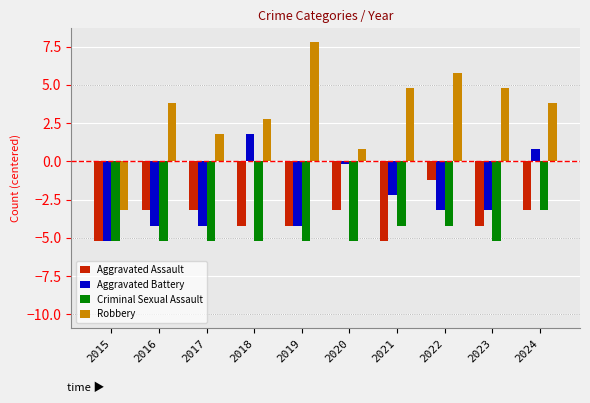

What is the minimum value for Aggravated Assault?

-5.2